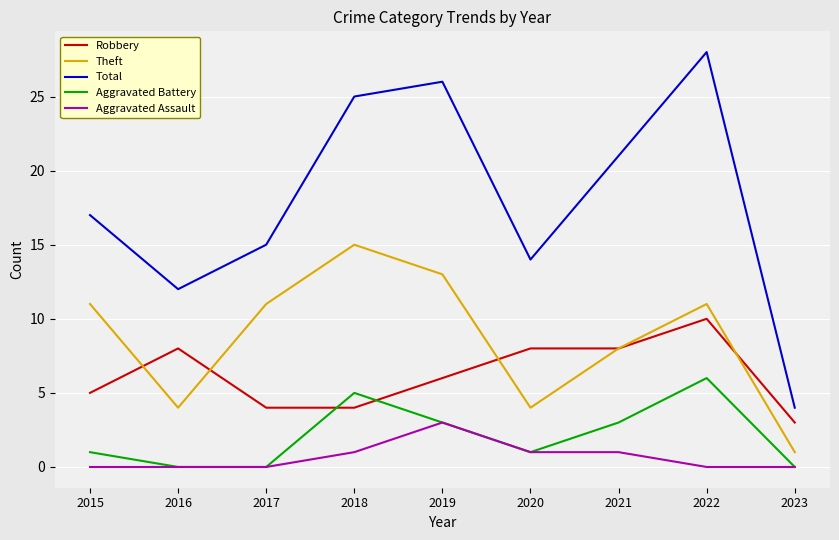

At which category is the sum across all series the highest?

2022